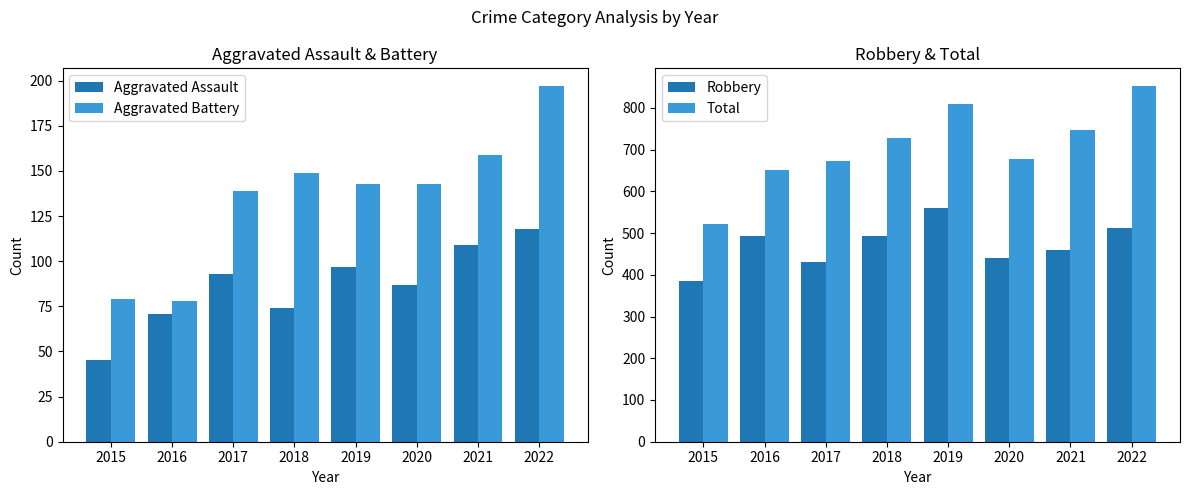

Reading right to left, what are all the values shown in this chart?

Aggravated Assault: 2022=118	2021=109	2020=87	2019=97	2018=74	2017=93	2016=71	2015=45
Aggravated Battery: 2022=197	2021=159	2020=143	2019=143	2018=149	2017=139	2016=78	2015=79
Robbery: 2022=511	2021=460	2020=441	2019=560	2018=492	2017=431	2016=493	2015=386
Total: 2022=852	2021=746	2020=677	2019=810	2018=727	2017=672	2016=651	2015=522